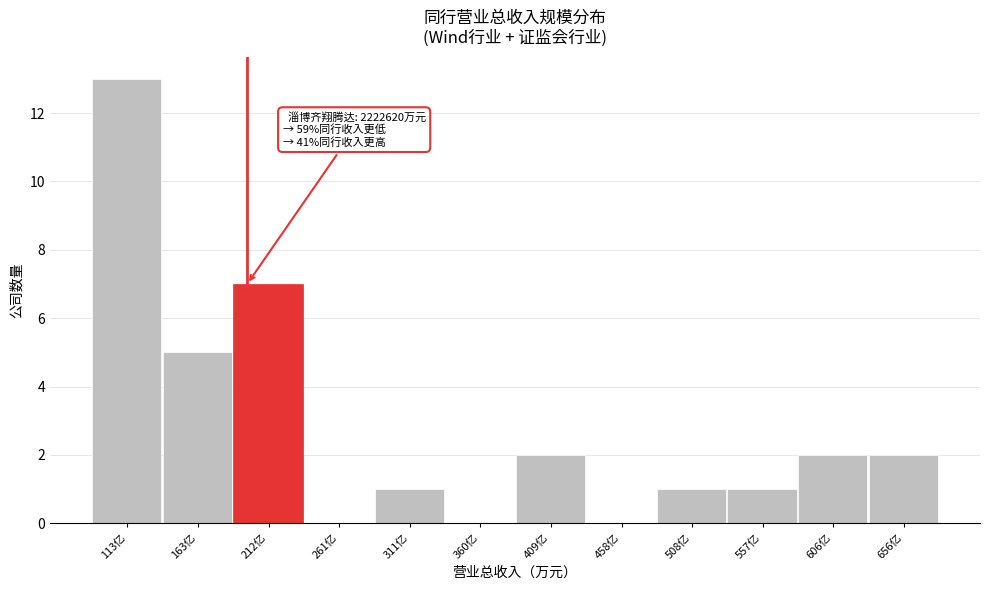

Reading right to left, transcribe all the data shown in this chart.

656亿=2	606亿=2	557亿=1	508亿=1	458亿=0	409亿=2	360亿=0	311亿=1	261亿=0	212亿=7	163亿=5	113亿=13